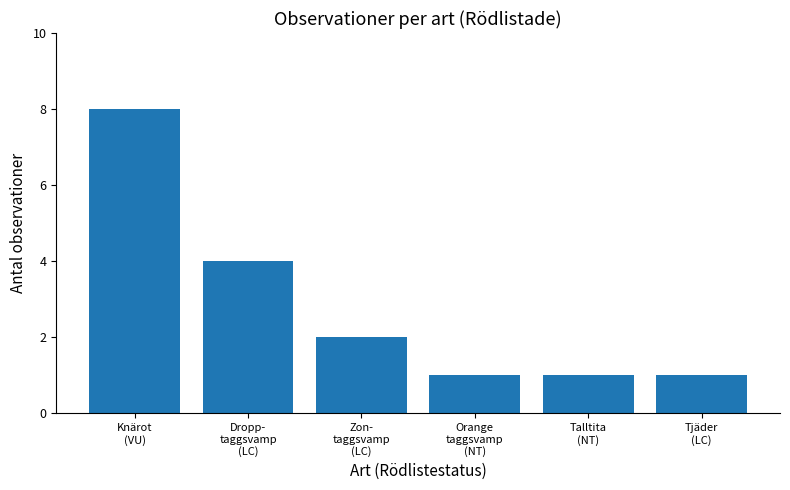

Does the chart contain any negative values?

No